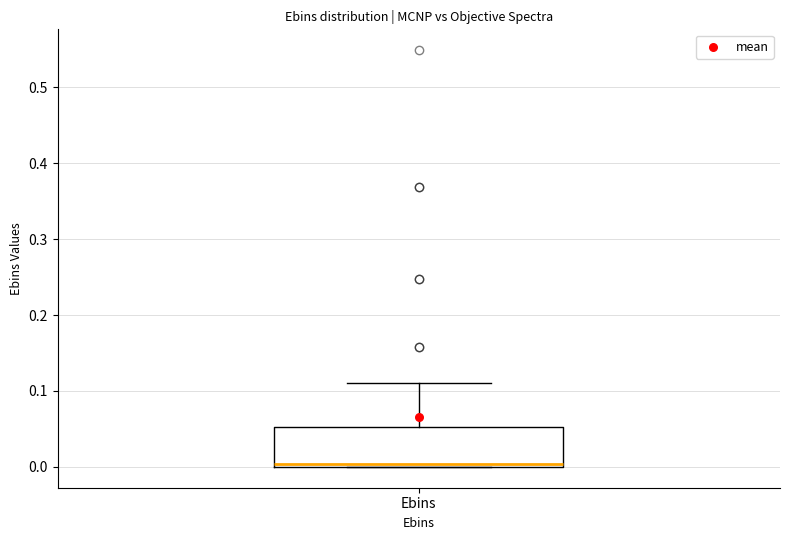

Where is the upper edge of the box for Ebins on the y-axis? The values are not printed on the chart, so give them approximately, as read against the axis.

0.05